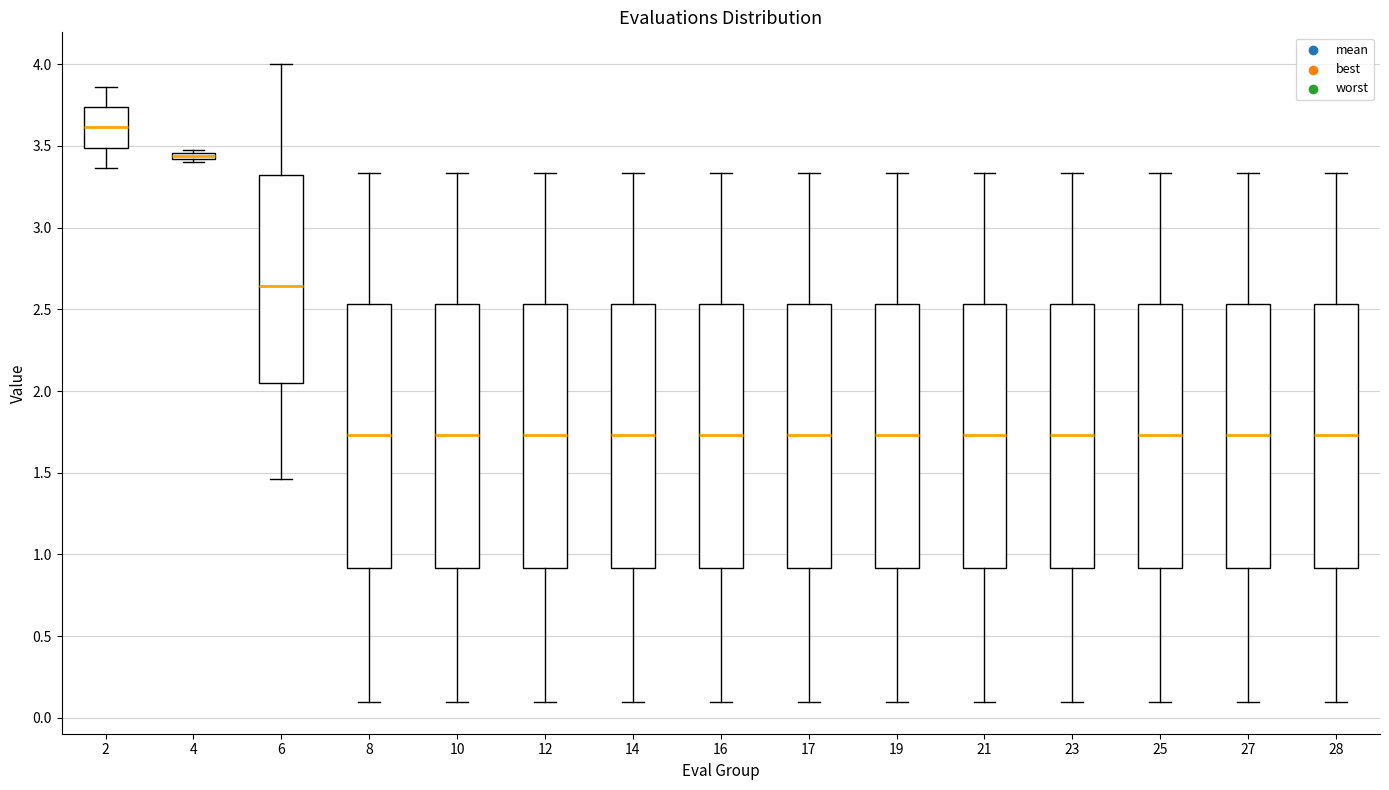

Where does the median line of the box at x = 23 sit on the y-axis? The values are not printed on the chart, so give them approximately, as read against the axis.

1.75